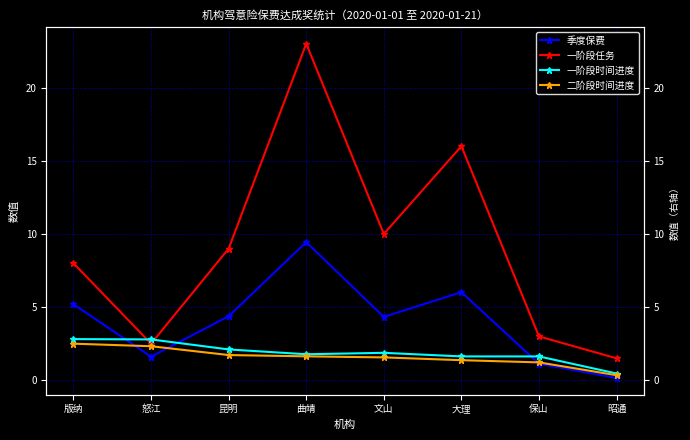

What is the approximate value of 一阶段任务 at 保山?

3.0